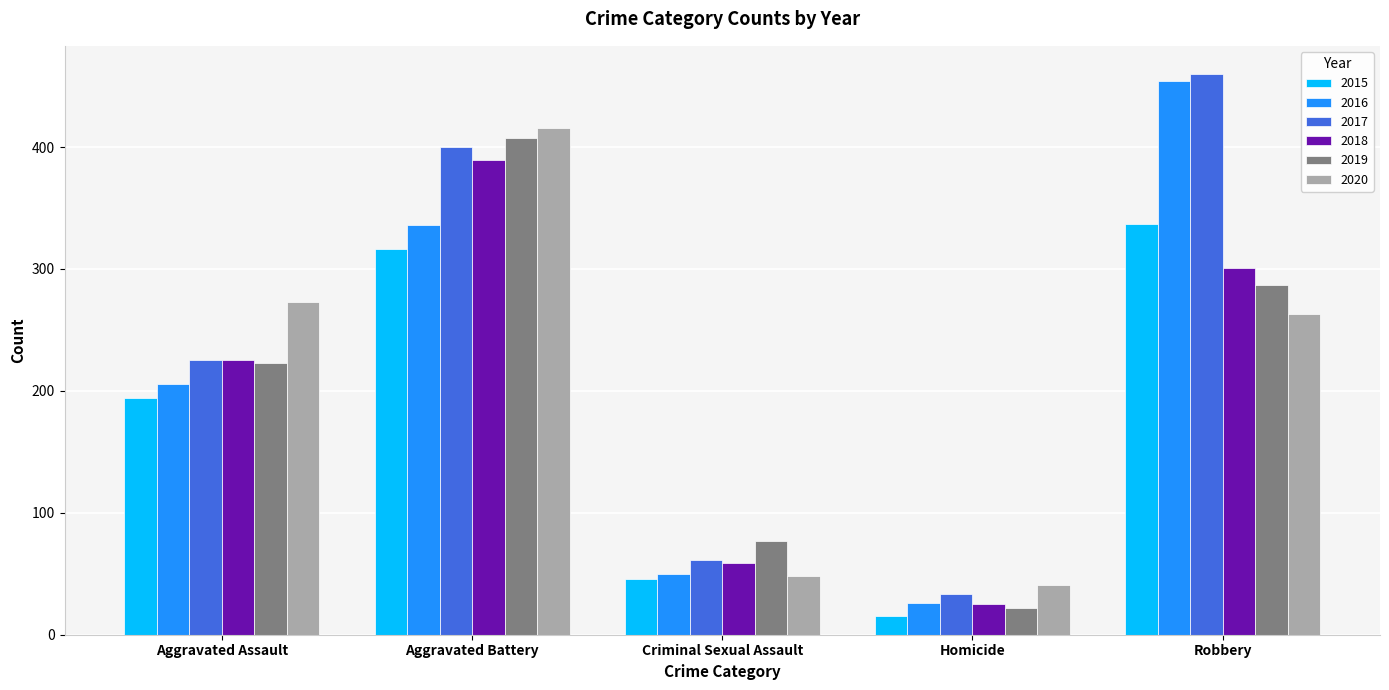

Which series has the largest range (max minus min)?

2016